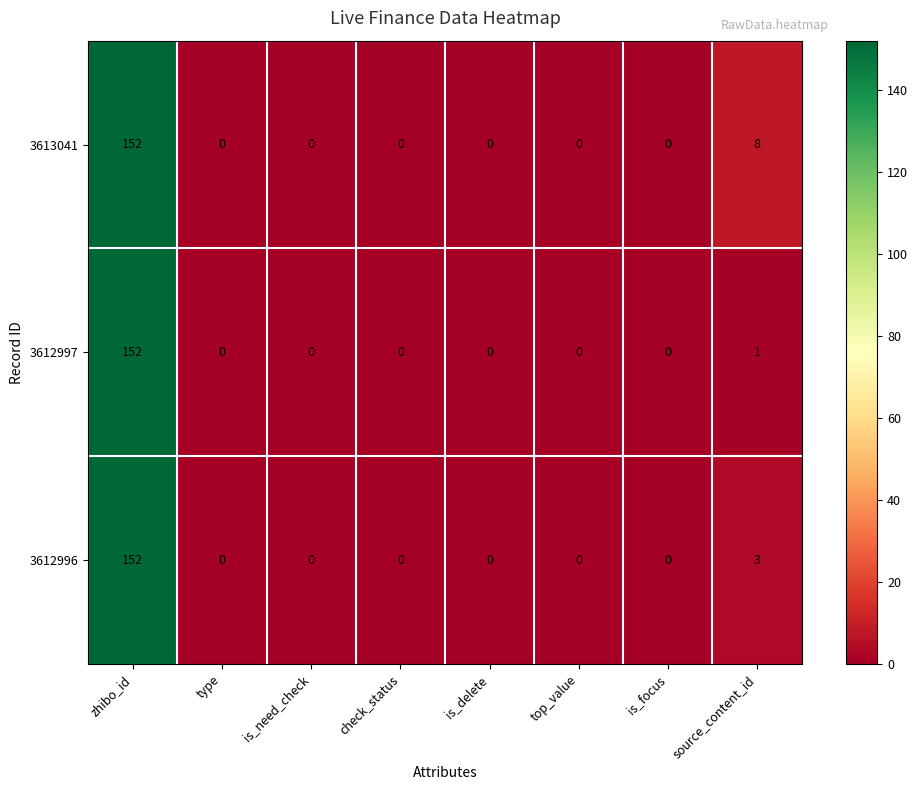

At which label is 3613041 closest to 76?

source_content_id